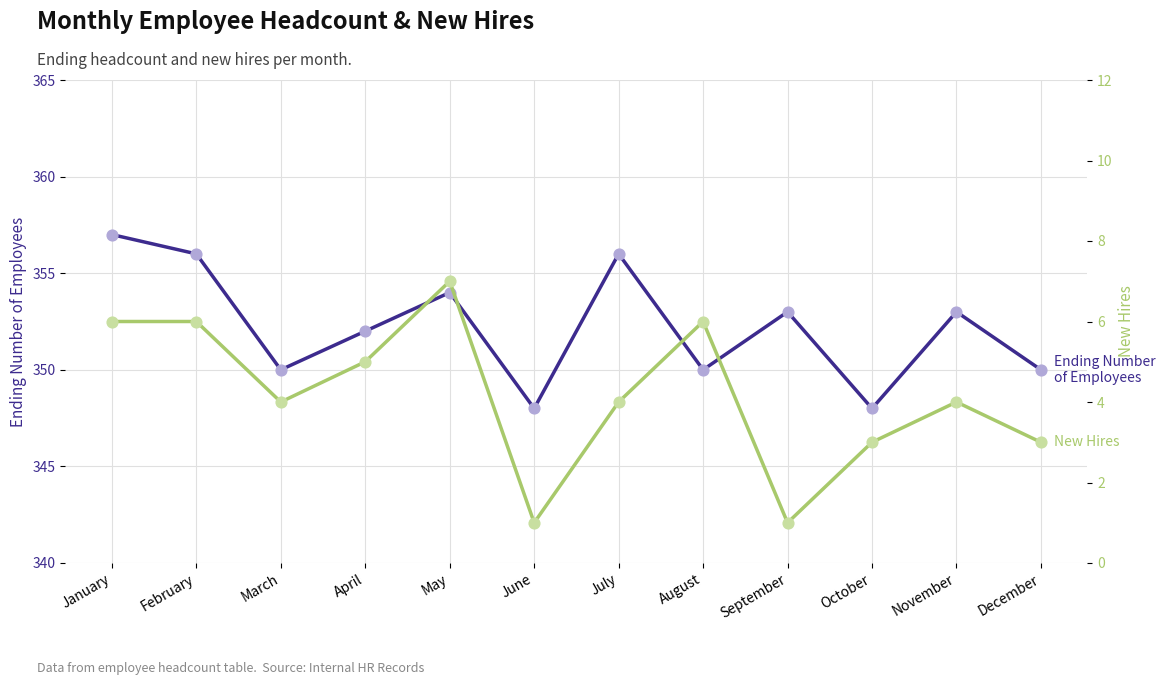

Which series has the largest total across all categories?

Ending Number of Employees